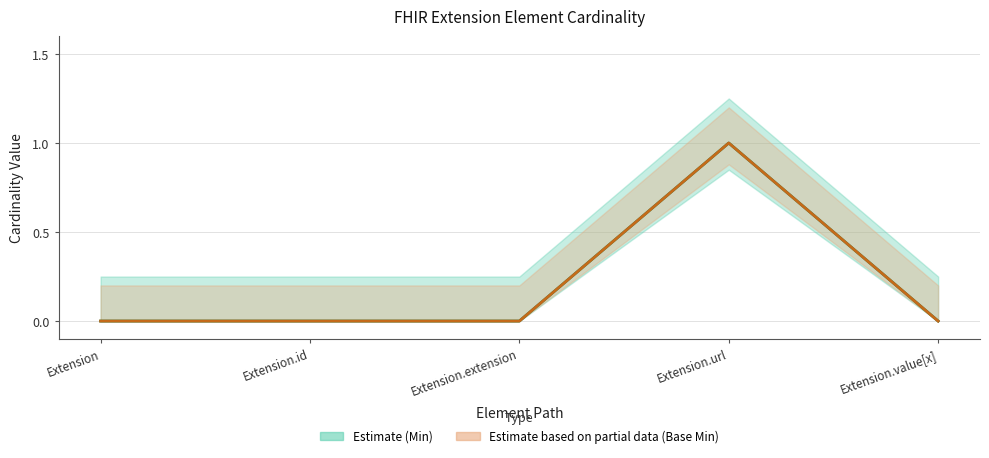

How many categories are shown in the chart?

5